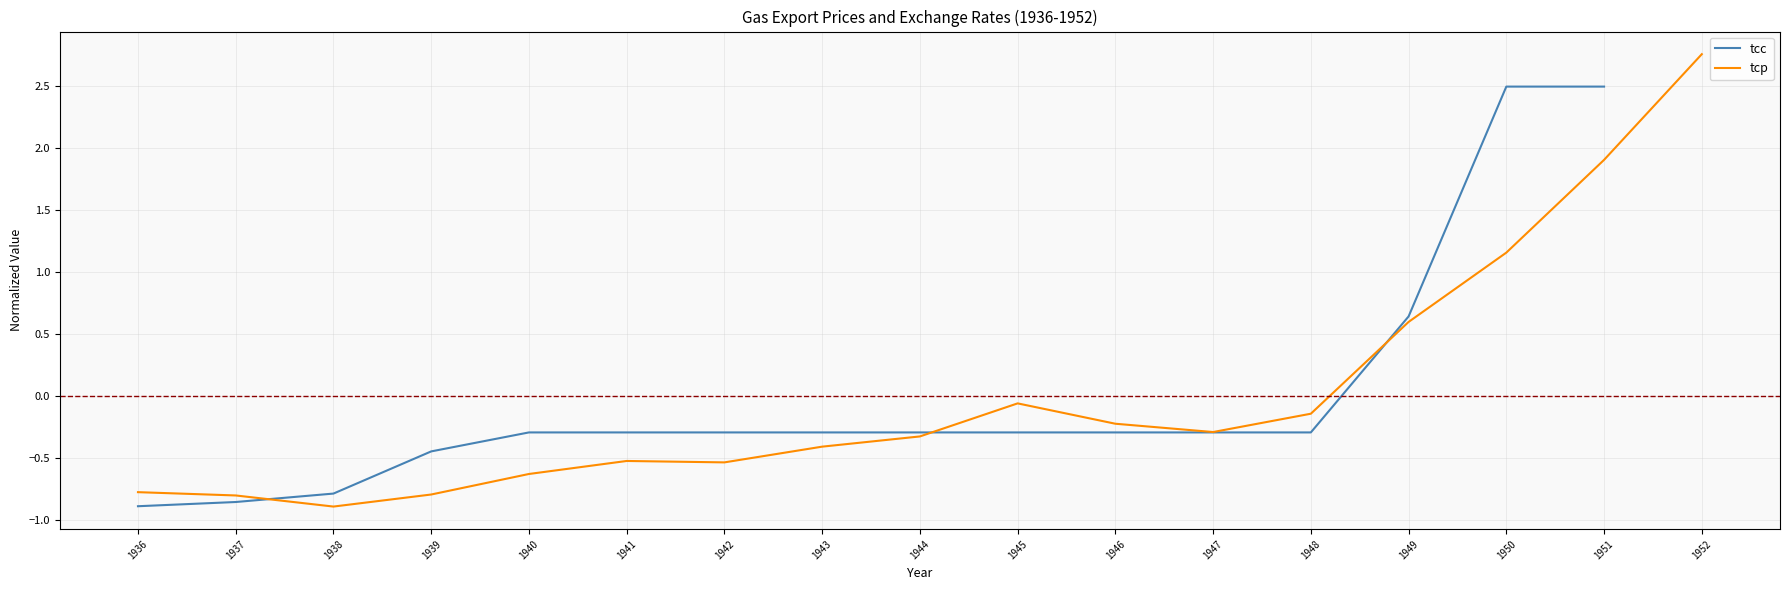

Is it true that the value at 1951 is 1.9?

True